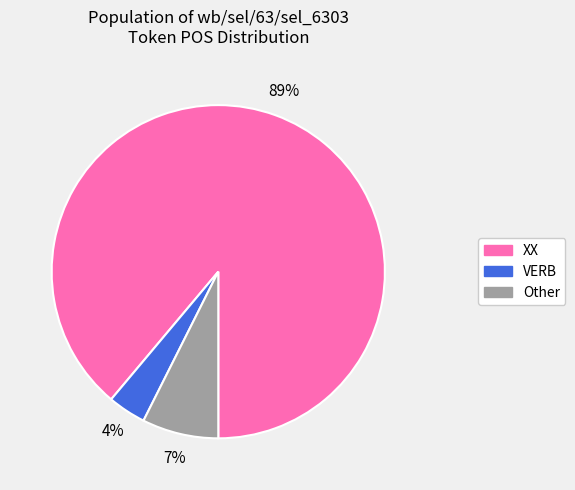

To the nearest percent, what is the difference between the VERB and XX slice percentages?

85%